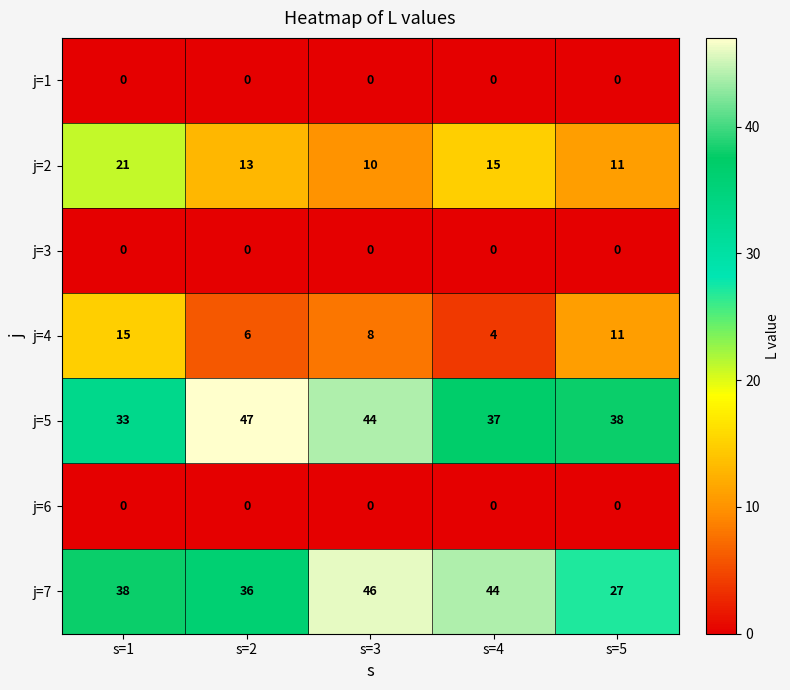

Which category has the lowest value in the j=2 series?

s=3